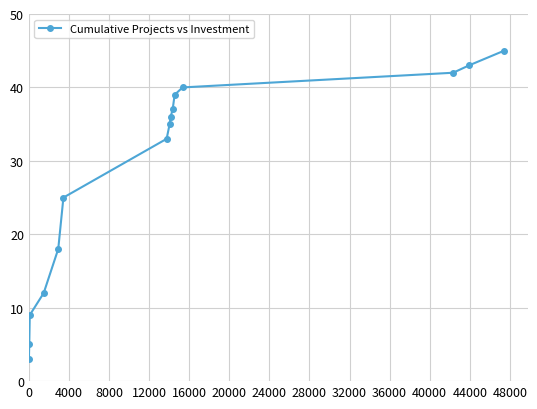

What is the value of the 1st point from the left?

3